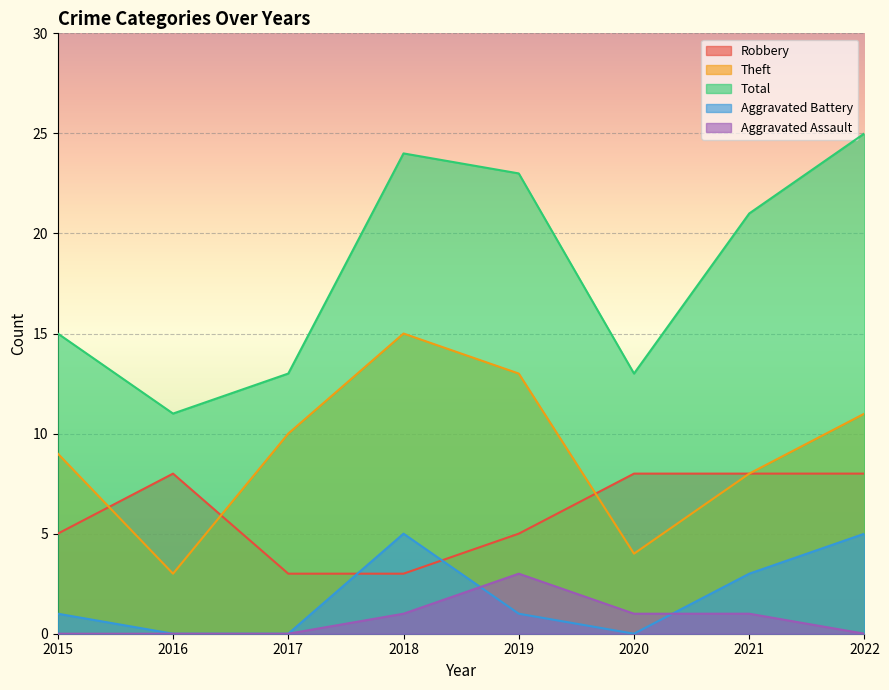

True or false: Theft has a value of 15 at 2018.

True